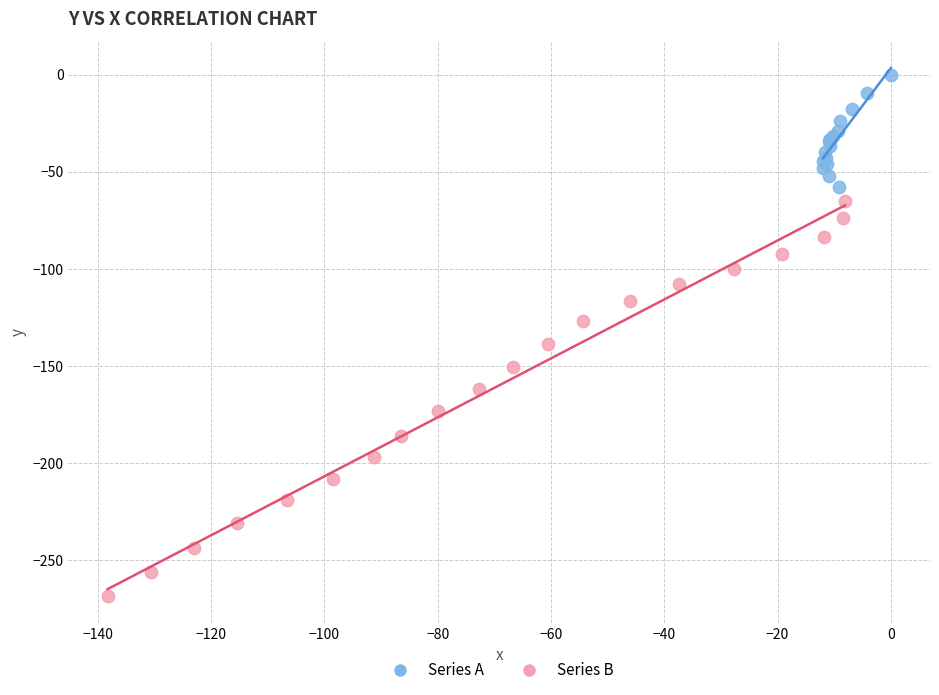

What are all the series names shown in the legend?

Series A, Series B